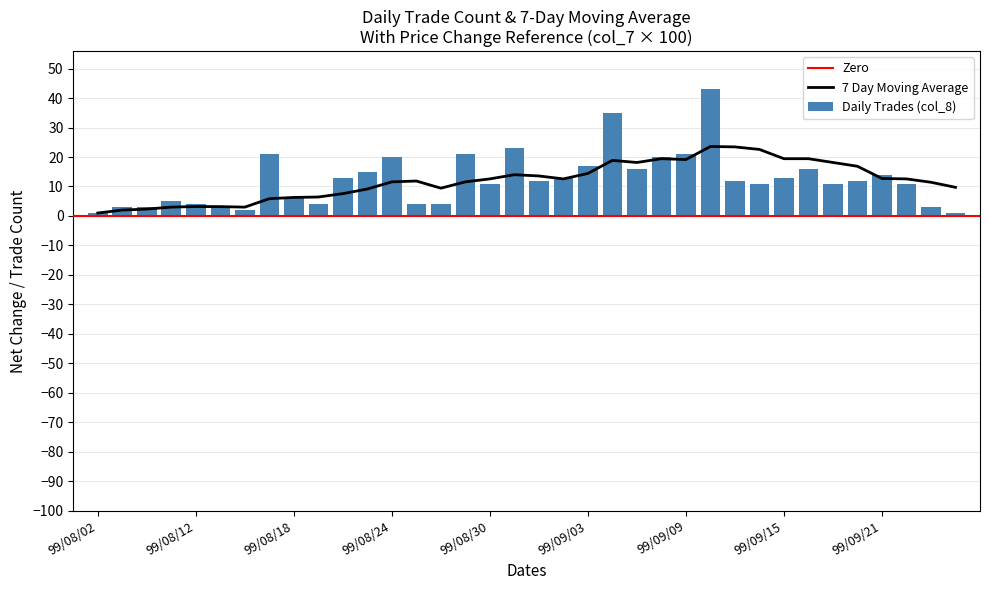

What is the difference between the maximum and minimum values in the Daily Trades (col_8) series?

42